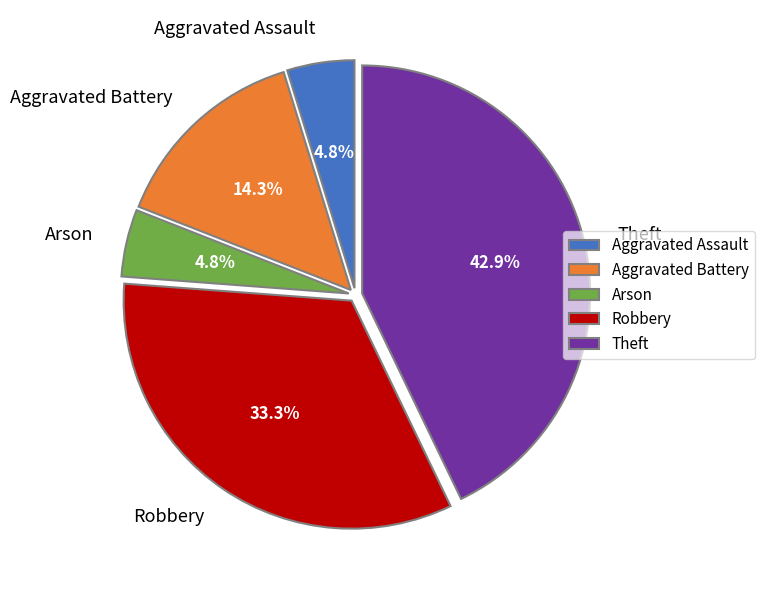

Is Aggravated Battery the majority of the pie?

No